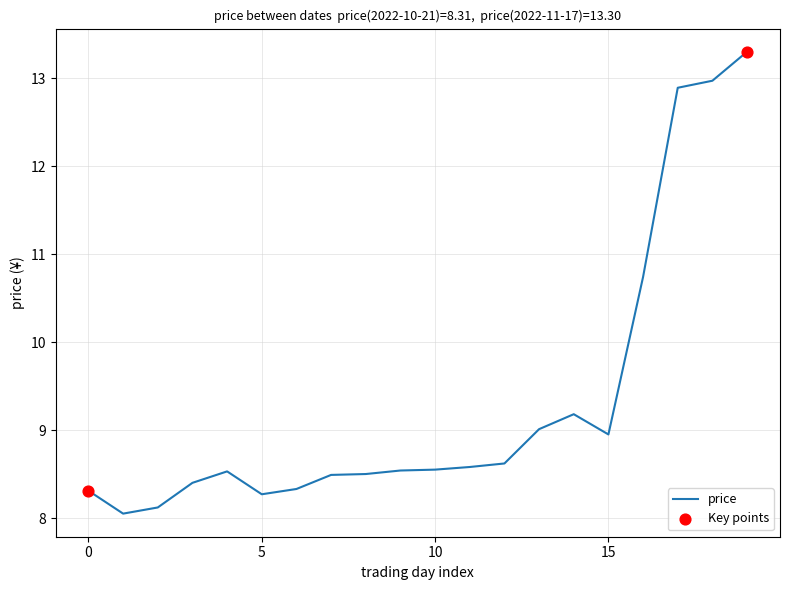

What is the minimum value shown in the chart?

8.1